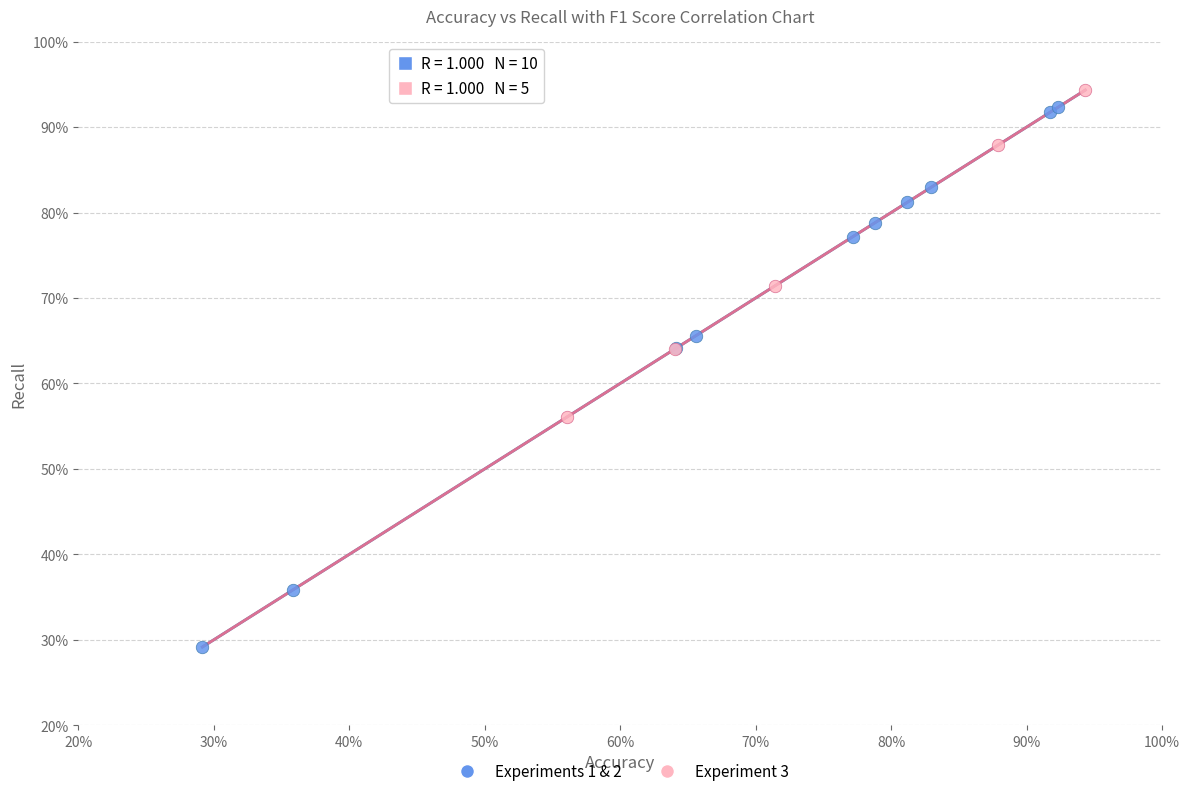

Which series has the largest Y range (max minus min)?

Experiments 1 & 2